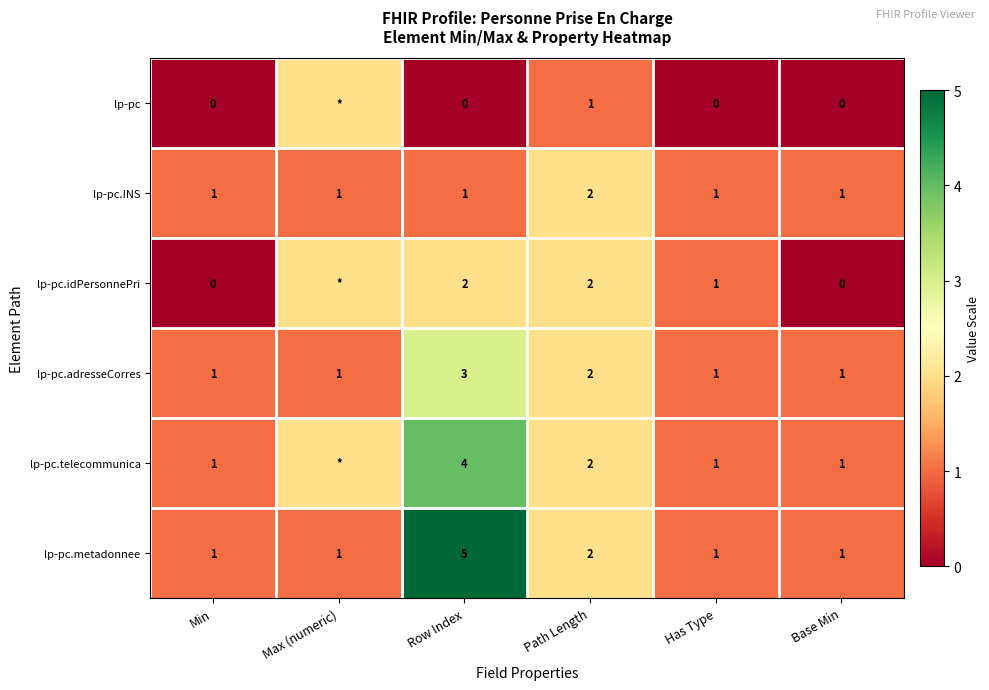

Count the lp-pc.metadonnee values in the range 1 to 2.

5